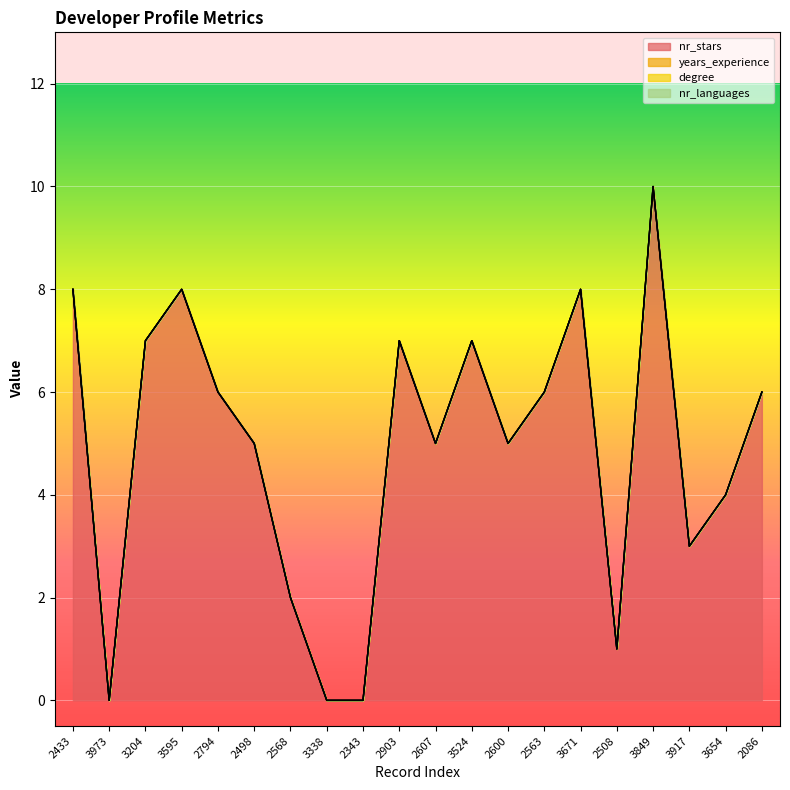

True or false: nr_languages and degree intersect in this chart.

False